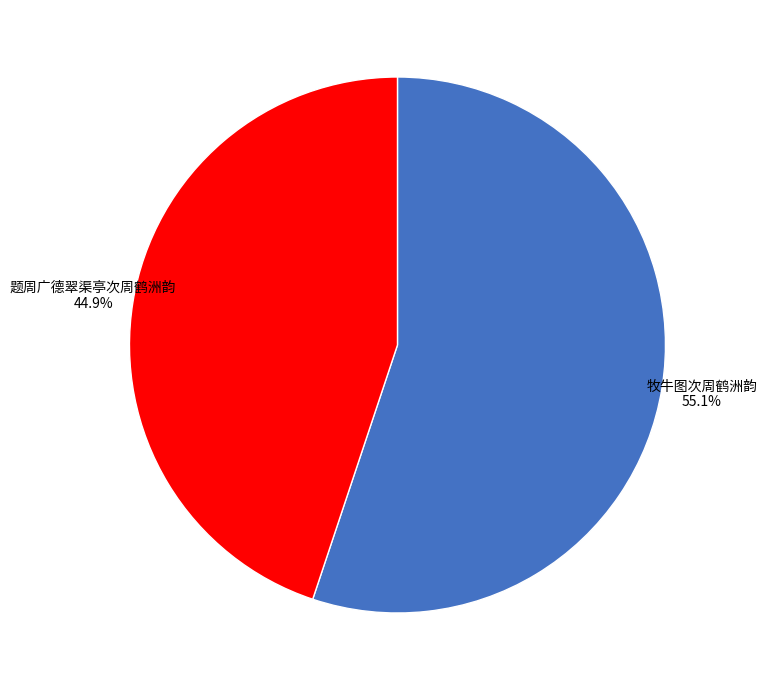

Which has a higher value, 题周广德翠渠亭次周鹤洲韵 or 牧牛图次周鹤洲韵?

牧牛图次周鹤洲韵